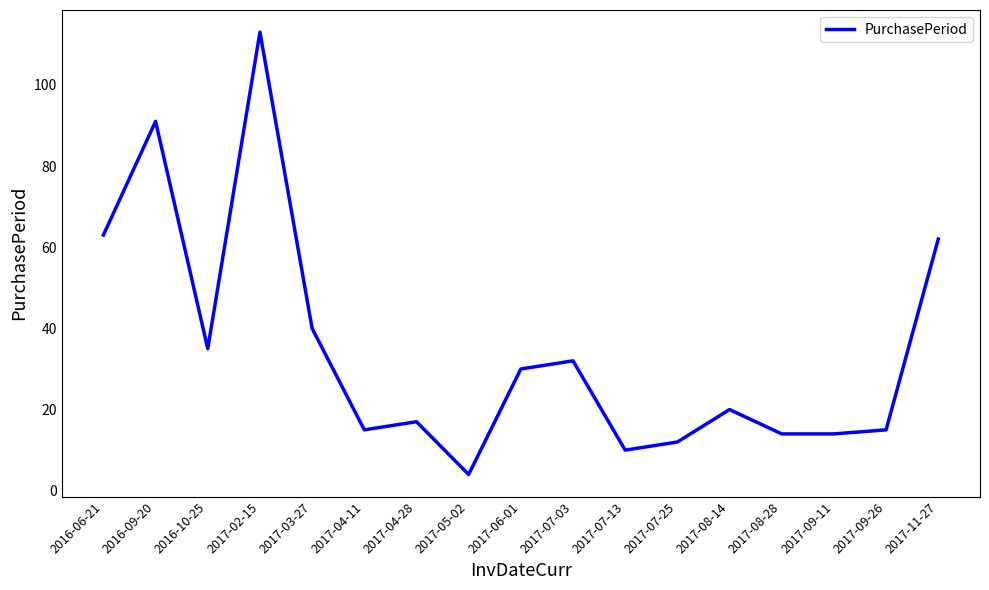

Reading left to right, what are all the values shown in this chart?

2016-06-21=63	2016-09-20=91	2016-10-25=35	2017-02-15=113	2017-03-27=40	2017-04-11=15	2017-04-28=17	2017-05-02=4	2017-06-01=30	2017-07-03=32	2017-07-13=10	2017-07-25=12	2017-08-14=20	2017-08-28=14	2017-09-11=14	2017-09-26=15	2017-11-27=62